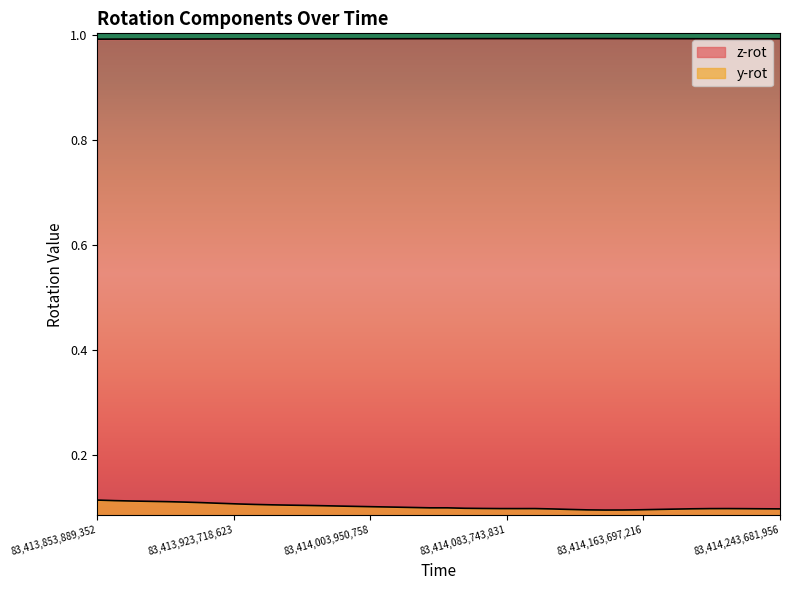

What is the lowest value of the y-rot series?

0.1